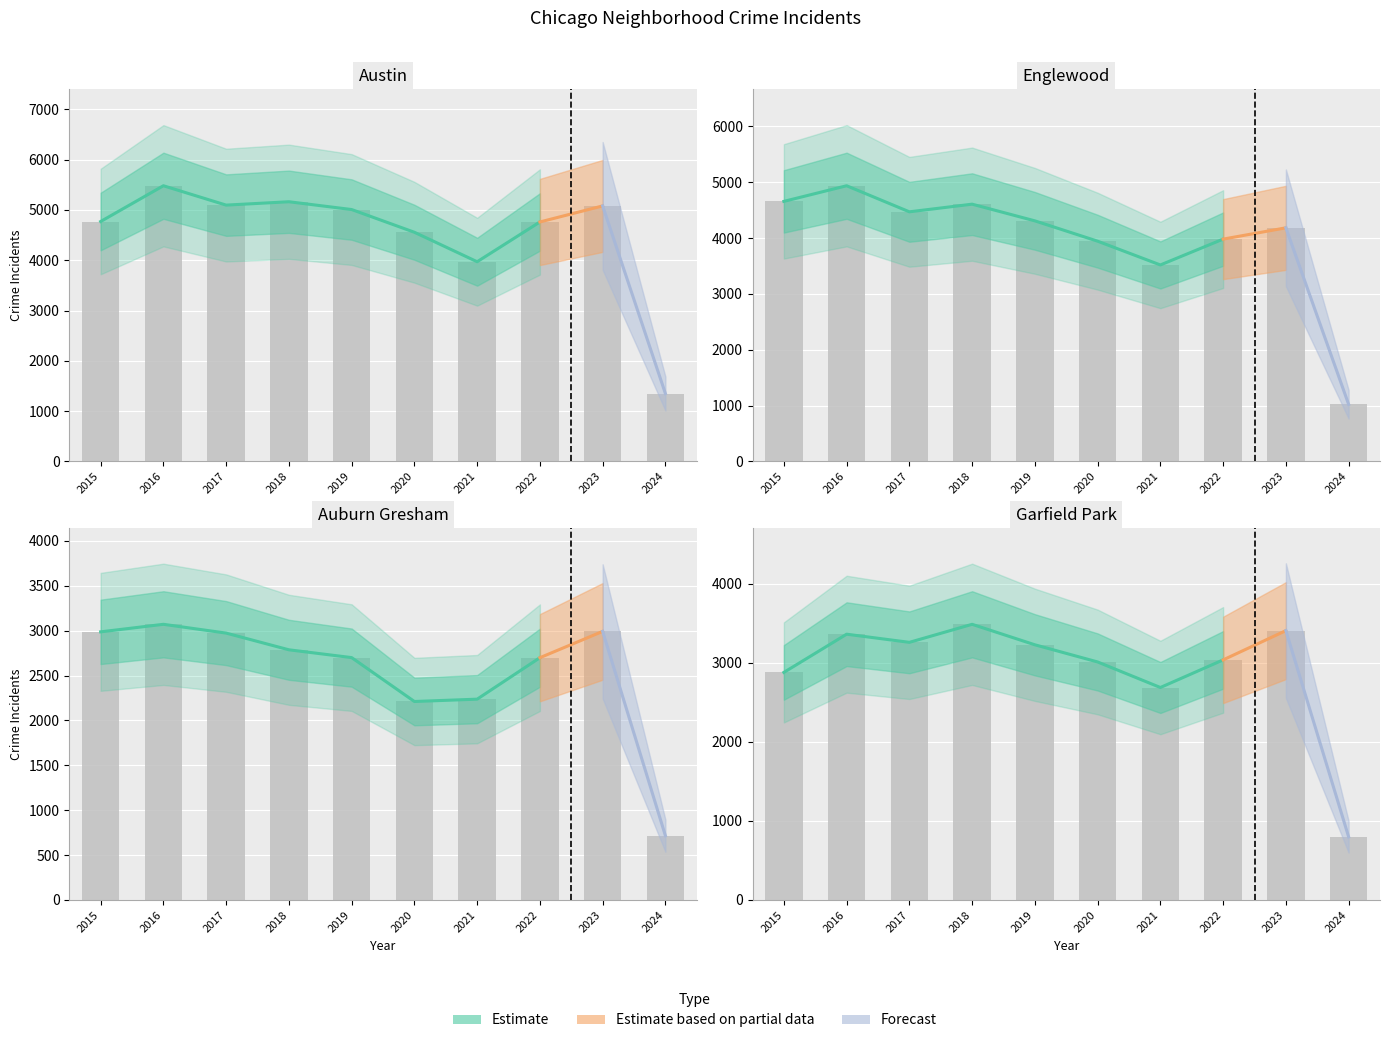

Reading left to right, extract all data points from this chart.

Austin: 2015=4770	2016=5481	2017=5096	2018=5163	2019=5008	2020=4556	2021=3970	2022=4761	2023=5080	2024=1349
Englewood: 2015=4658	2016=4938	2017=4471	2018=4608	2019=4309	2020=3945	2021=3519	2022=3982	2023=4184	2024=1022
Auburn Gresham: 2015=2987	2016=3071	2017=2973	2018=2787	2019=2700	2020=2211	2021=2237	2022=2699	2023=2992	2024=716
Garfield Park: 2015=2877	2016=3360	2017=3257	2018=3485	2019=3226	2020=3009	2021=2686	2022=3035	2023=3405	2024=798